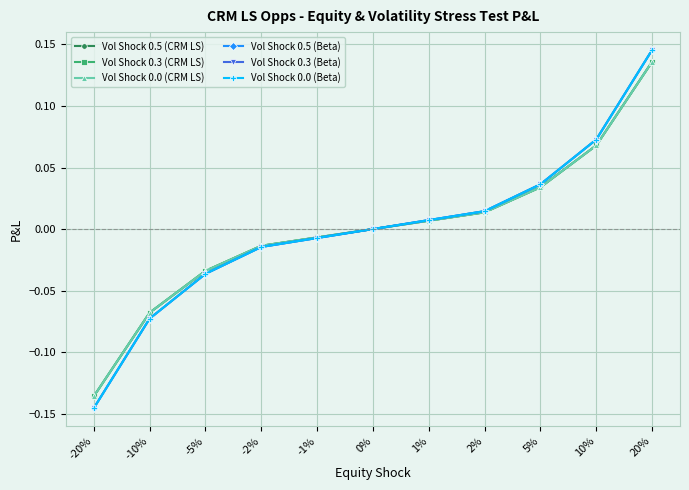

What is the value of the Vol Shock 0.0 (CRM LS) point at the 1st from the left?

-0.1